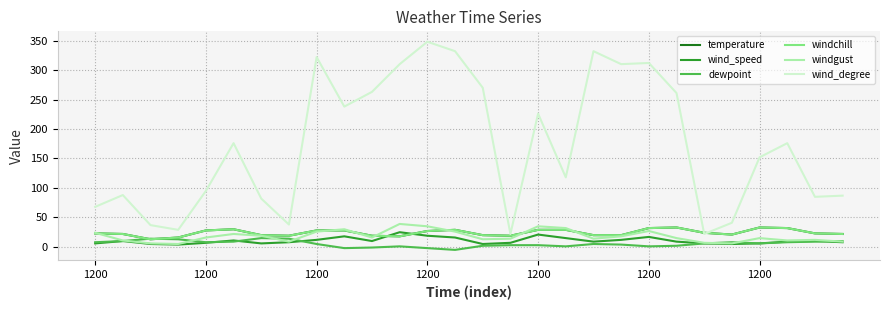

What is the lowest value of the wind_degree series?

22